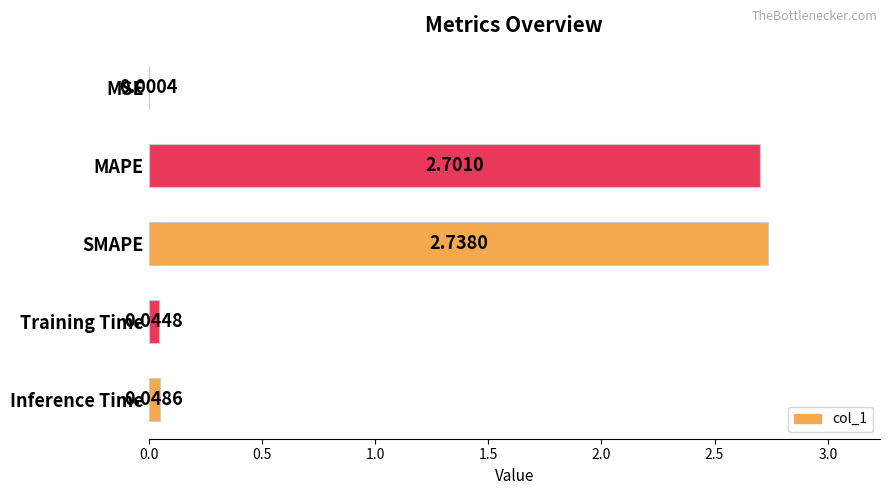

At which category does the chart reach its peak across all series?

SMAPE